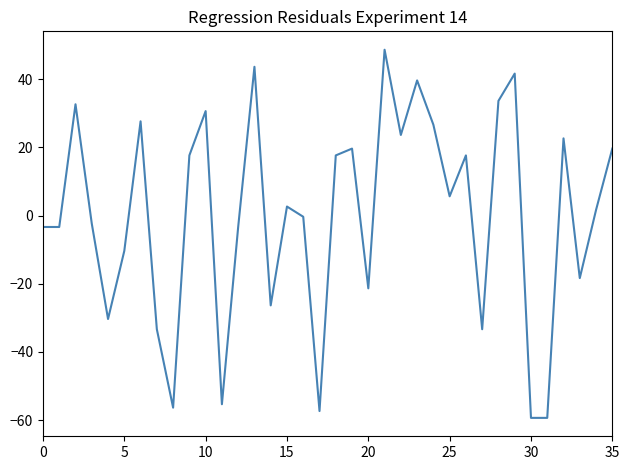

What is the greatest value displayed?

48.7